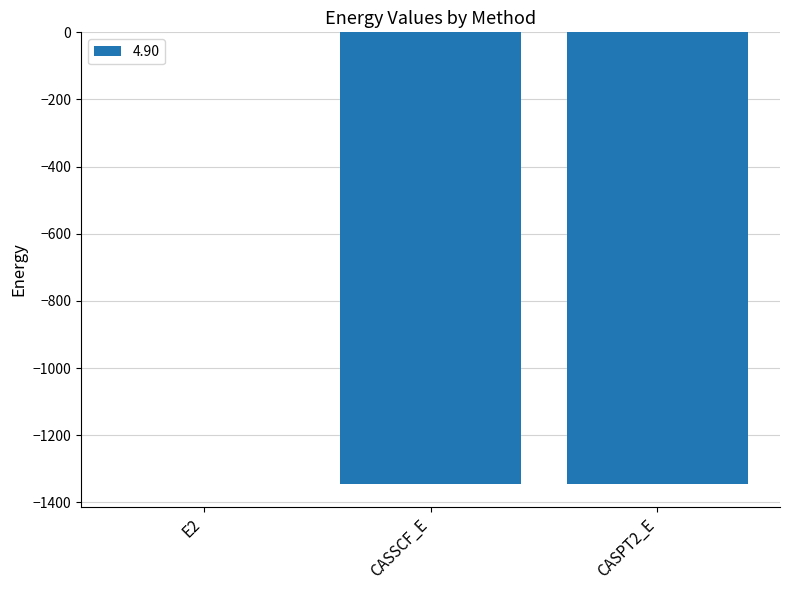

Where is the data nearest to the value -673?

CASSCF_E